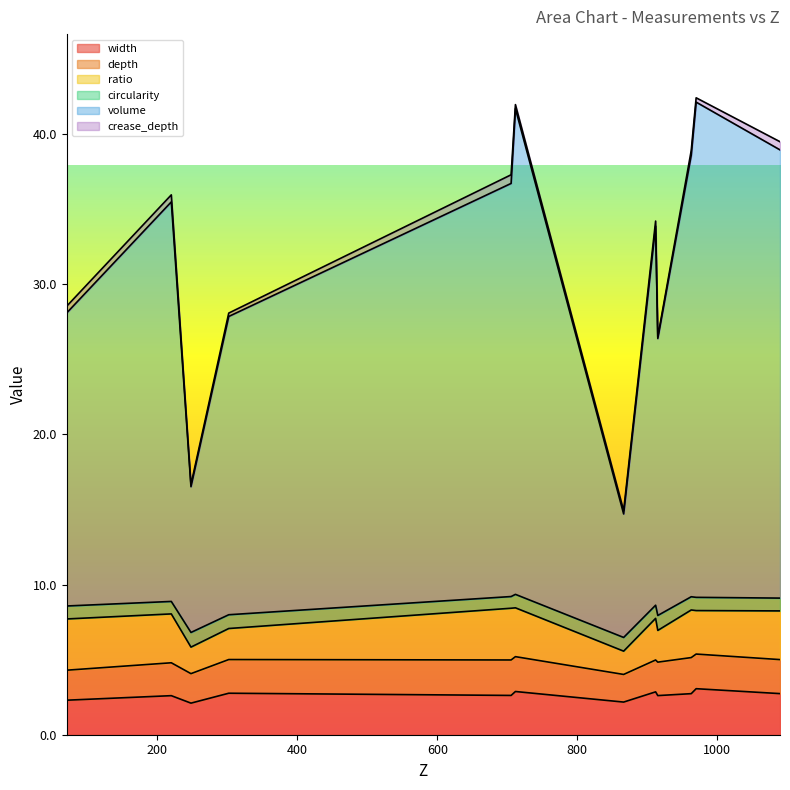

What is the value of the circularity point at the 12th from the left?

0.9